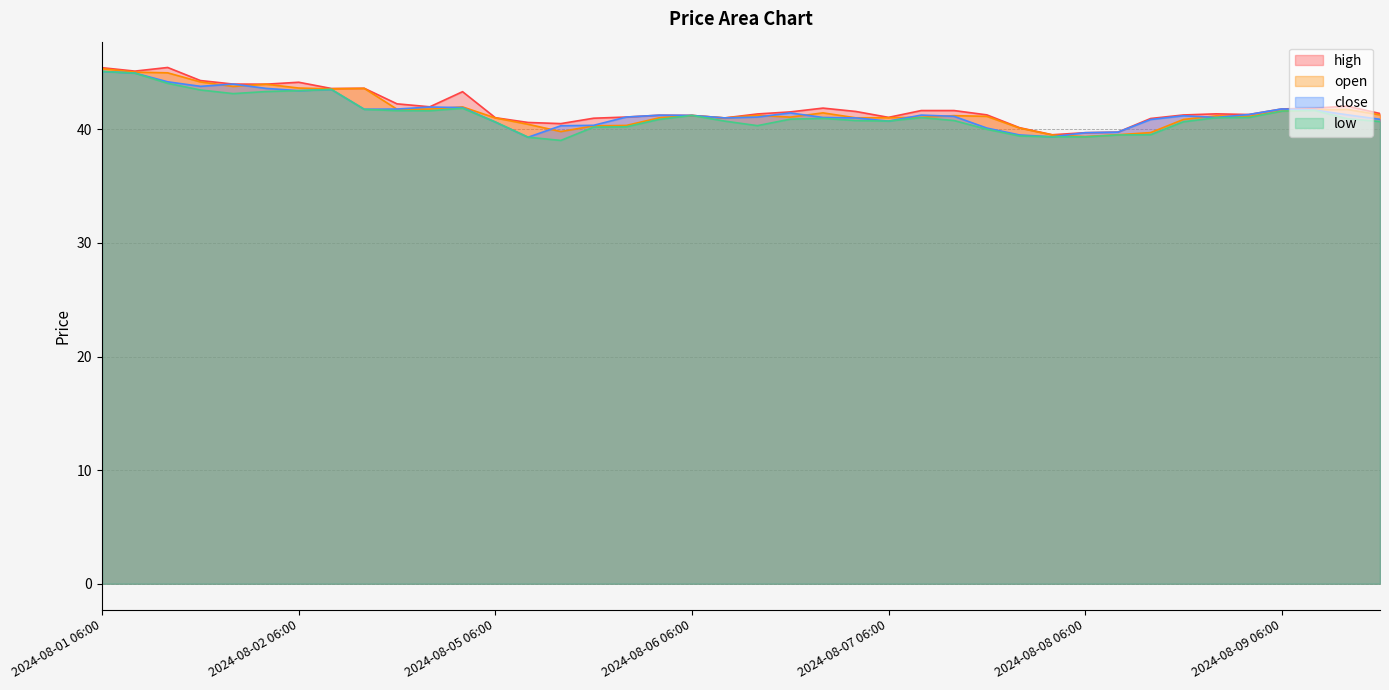

What is the label of the 26th point from the left?

2024-08-07 09:00